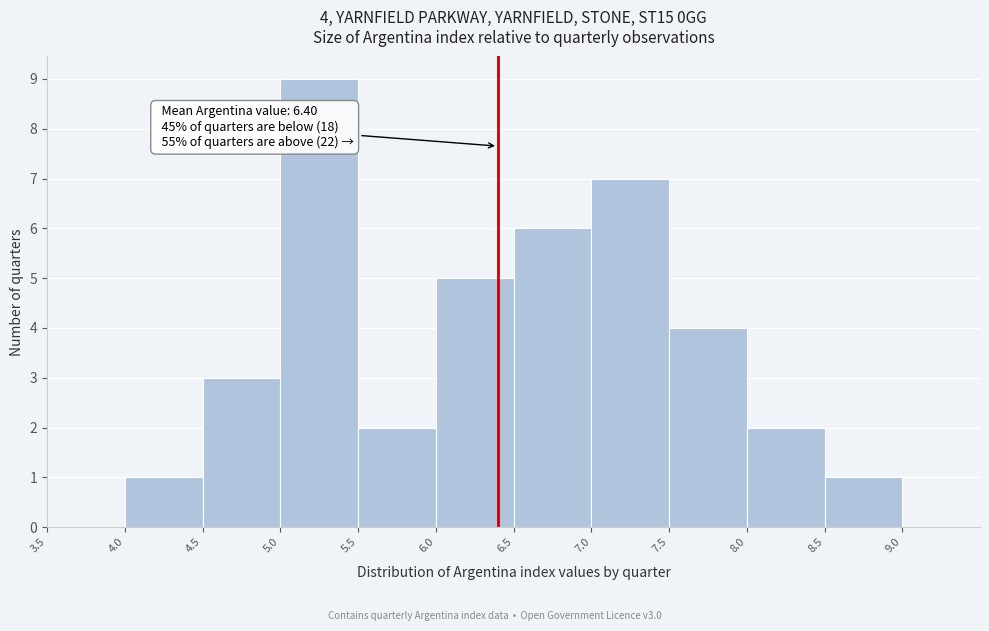

Which range on the x-axis has the tallest bar?

5.0 to 5.5